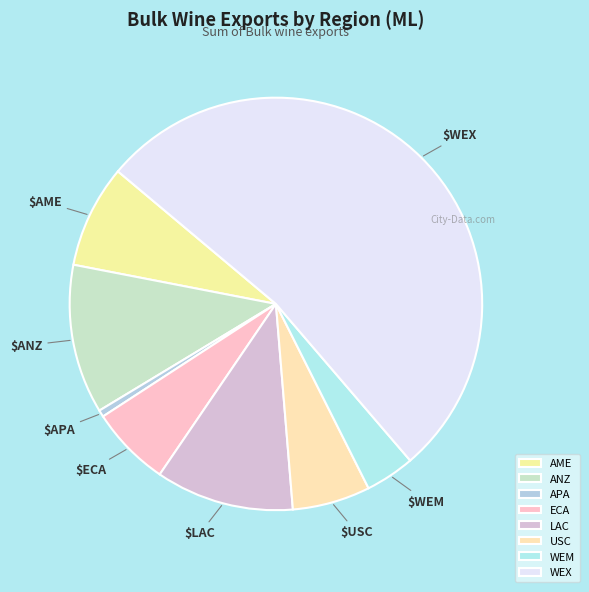

True or false: WEM accounts for 12% of the total.

False